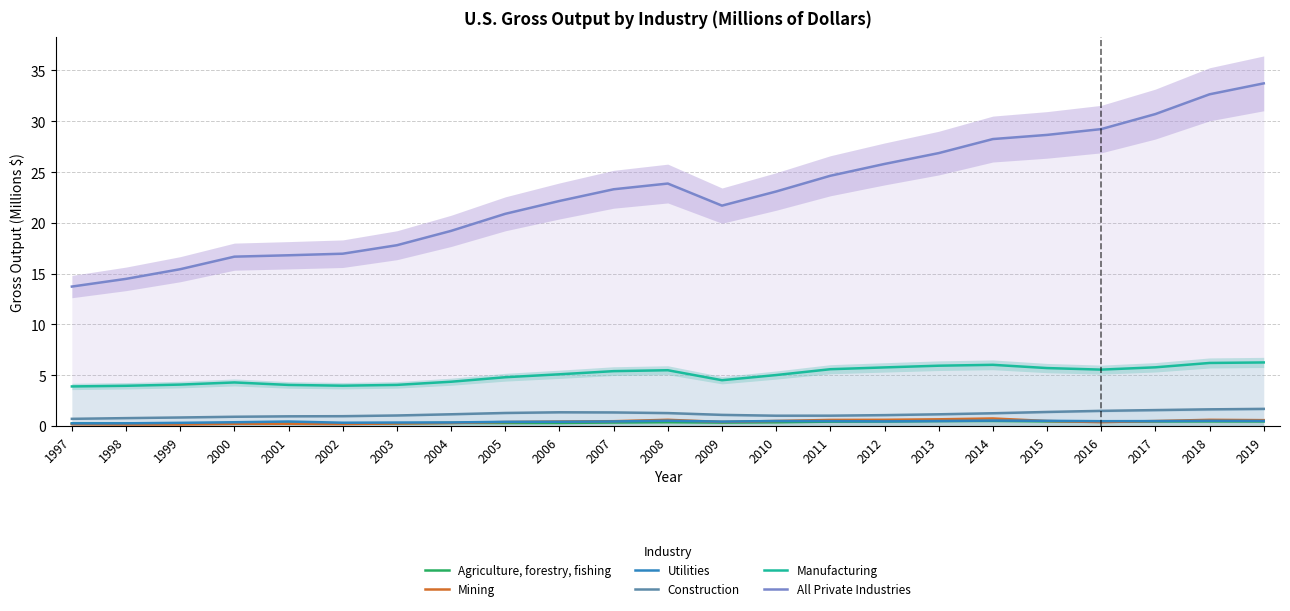

Which series has the largest range (max minus min)?

All Private Industries